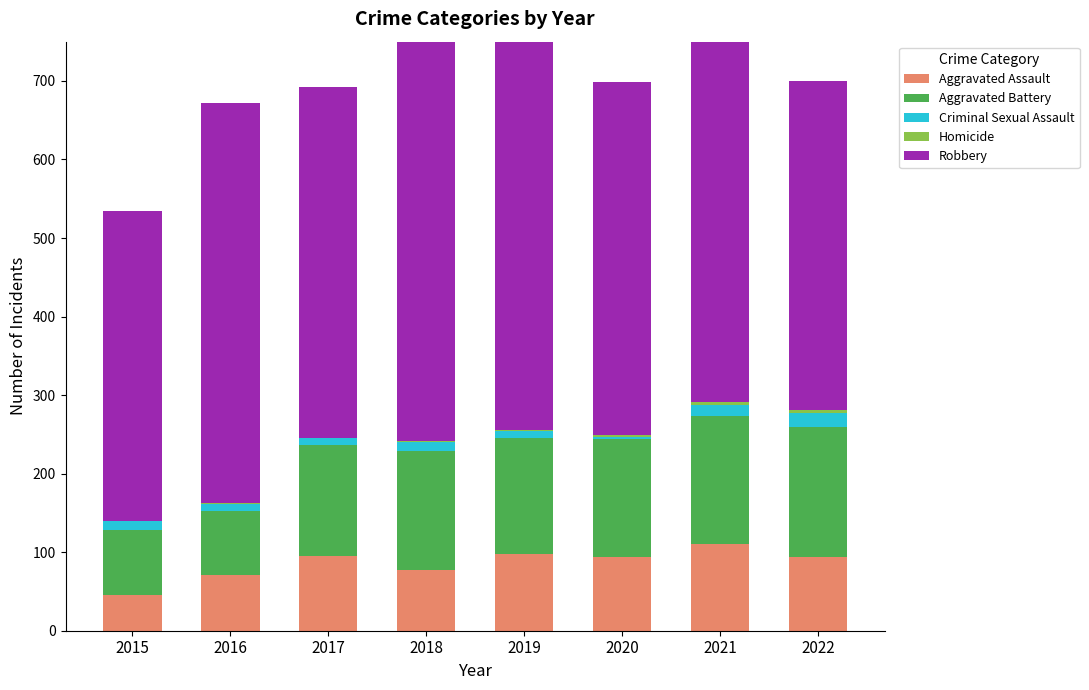

At which category is the sum across all series the highest?

2019